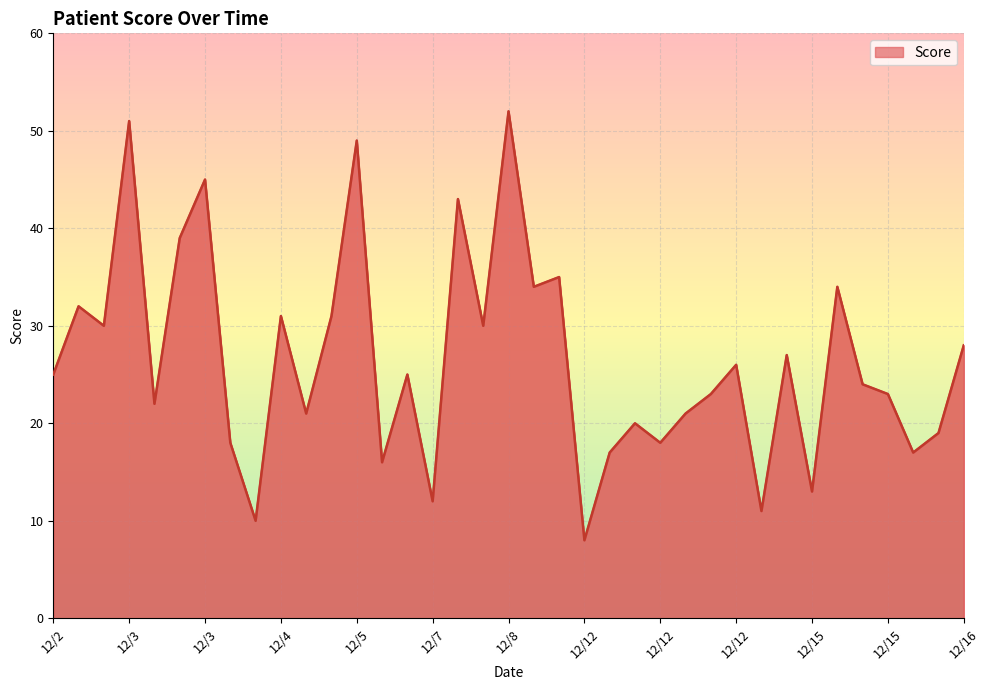

Approximately how many times larger is the value at 12/12 compared to 12/3?

1.4